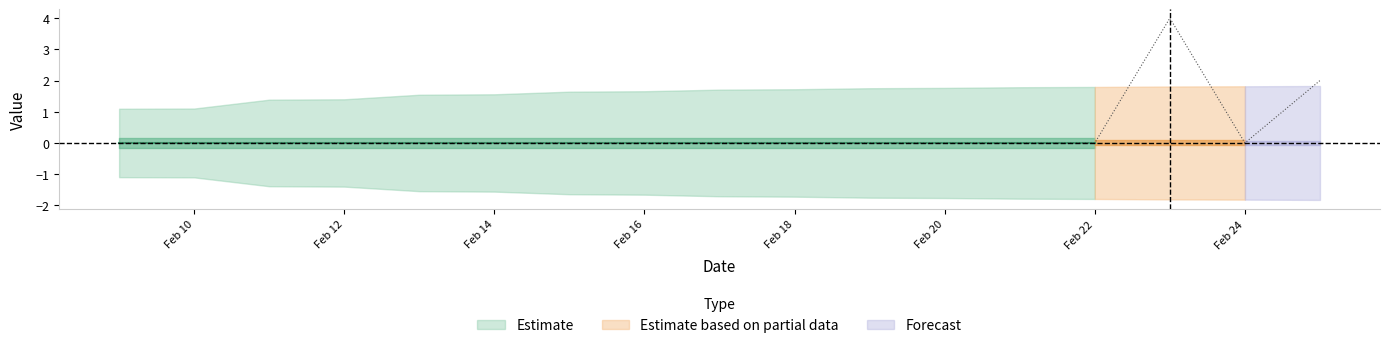

What is the smallest value displayed?

-1.8